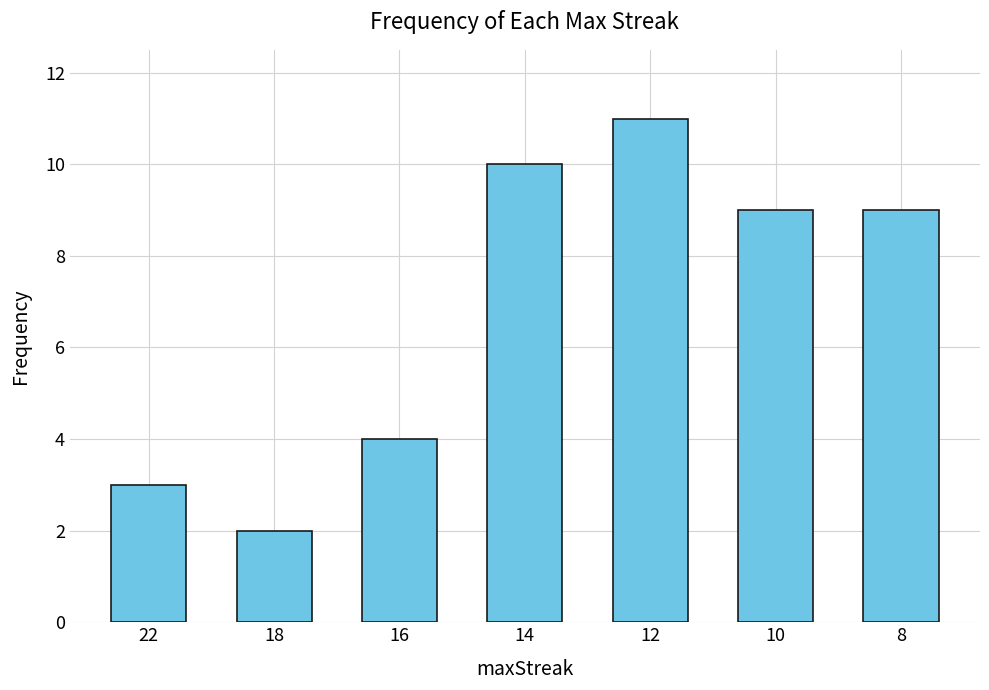

Where is the data nearest to the value 6?

16